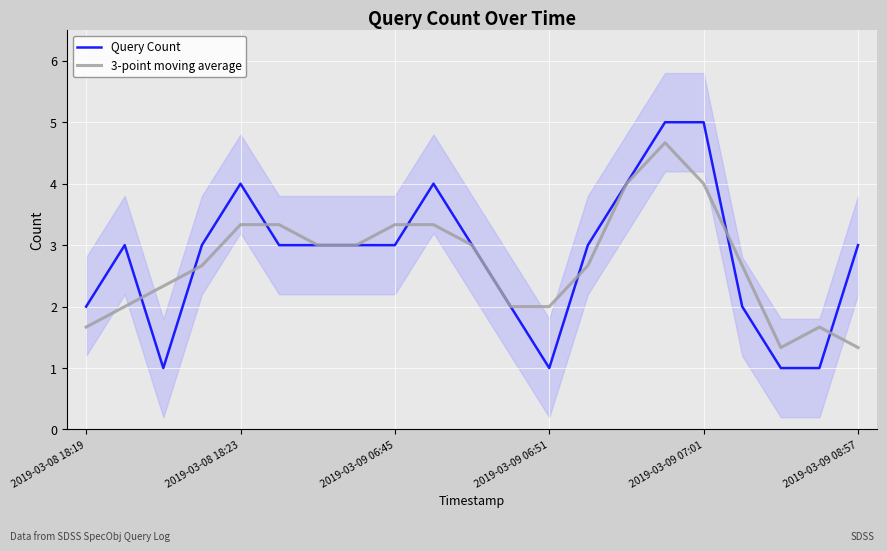

True or false: 3-point moving average has more than 0 interior local peaks.

True